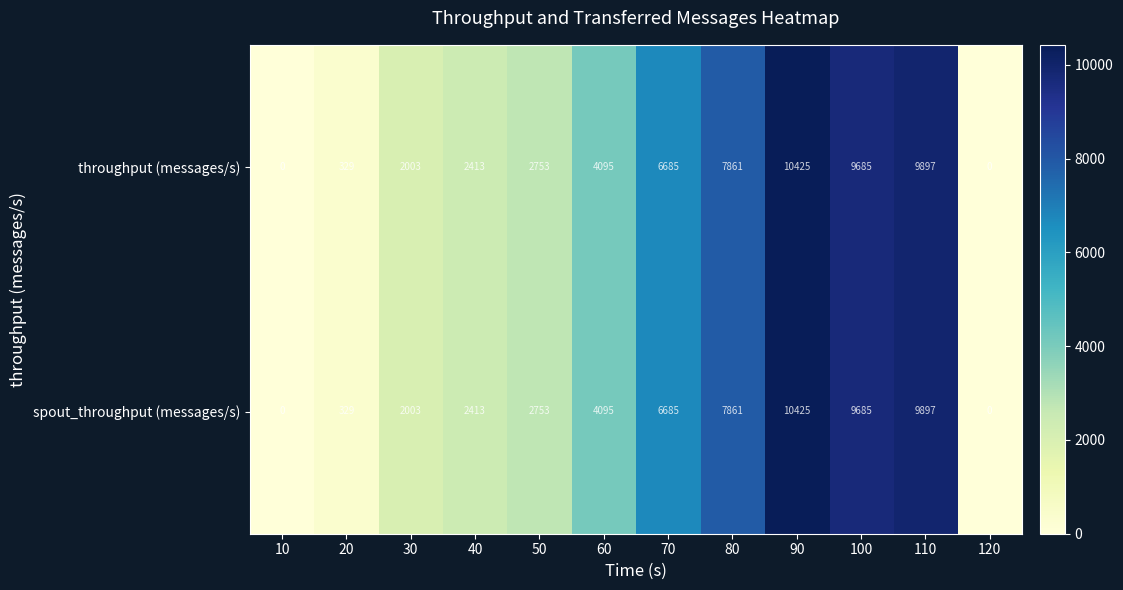

At which label does throughput (messages/s) reach its peak?

90